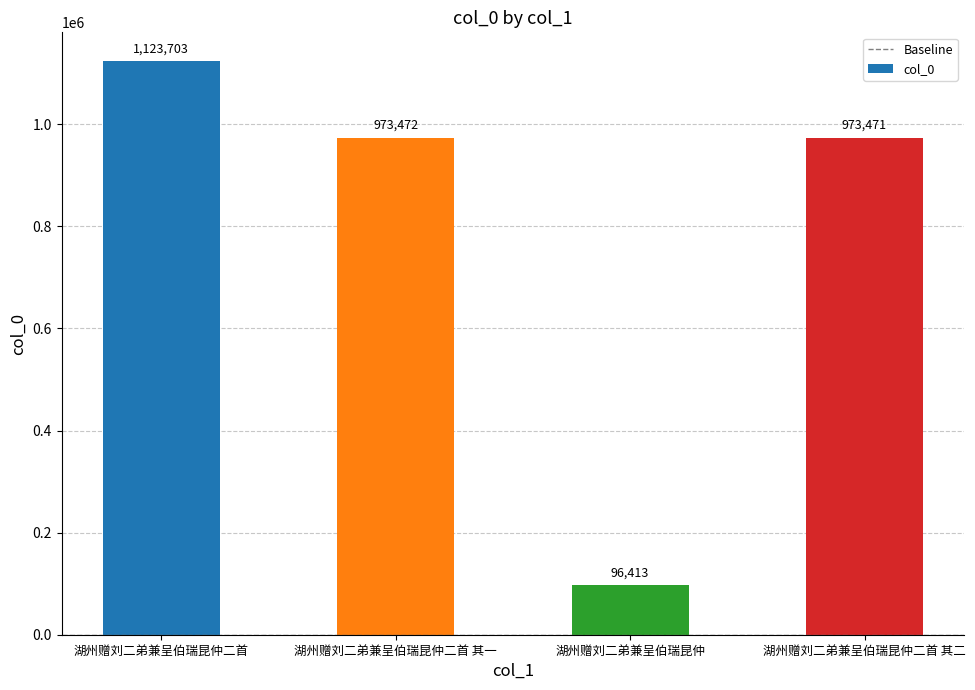

True or false: the data shows 575247 at 湖州赠刘二弟兼呈伯瑞昆仲二首 其二.

False